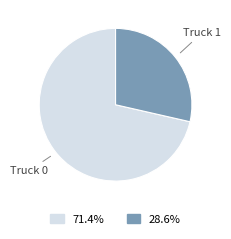

How many slices are in this pie chart?

2